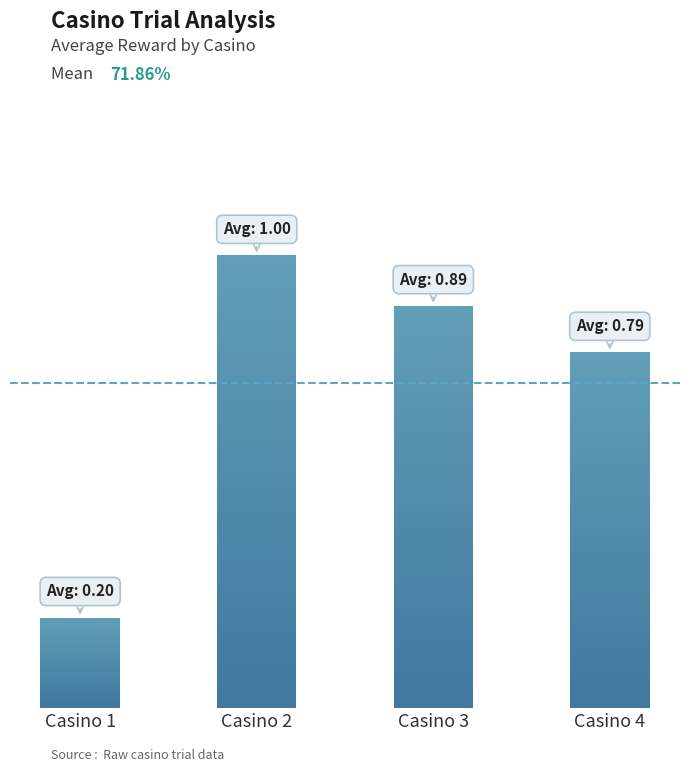

What is the maximum value shown in the chart?

1.0